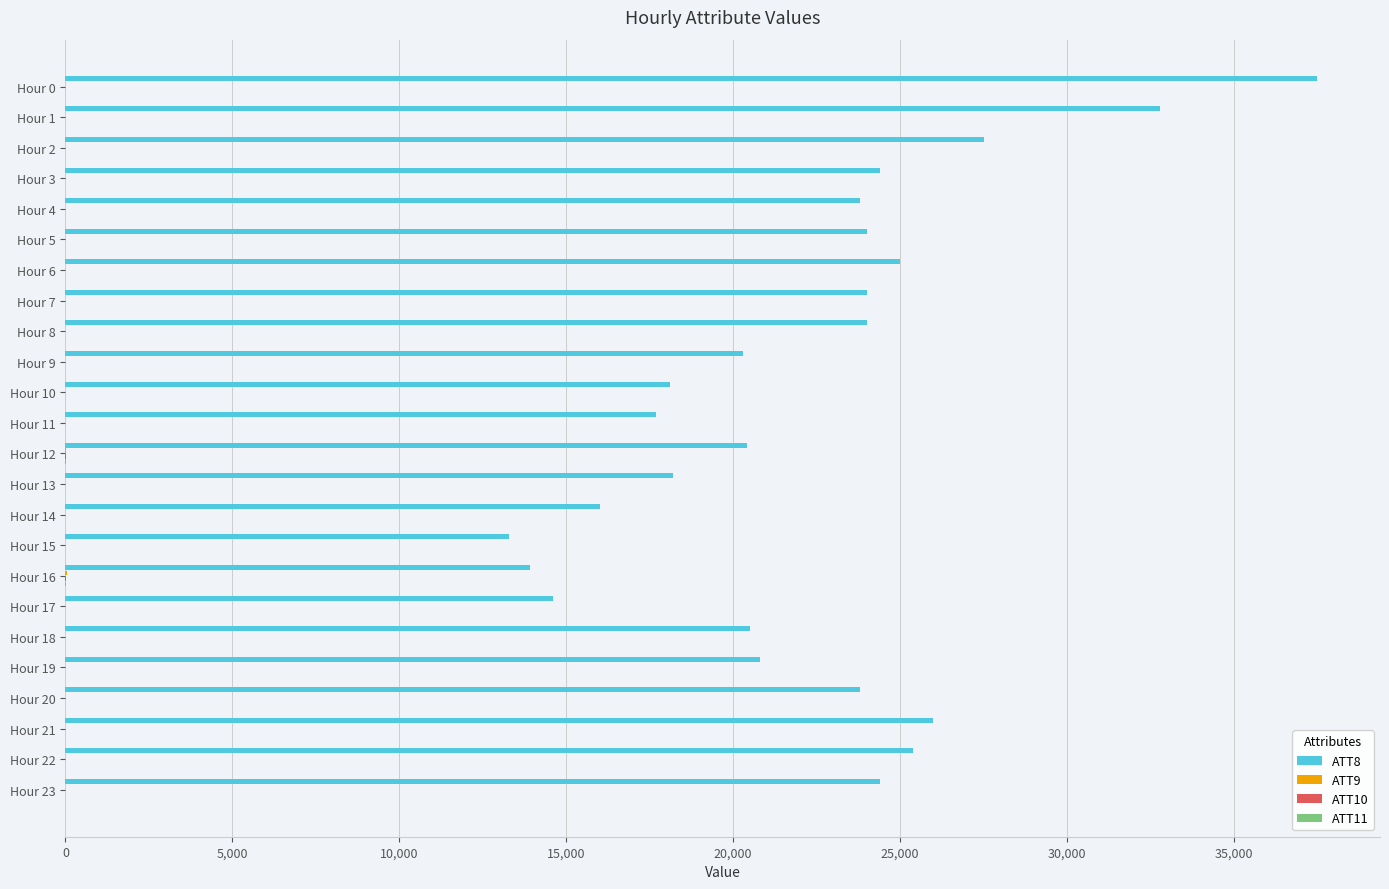

What is the greatest value displayed?

37500.0